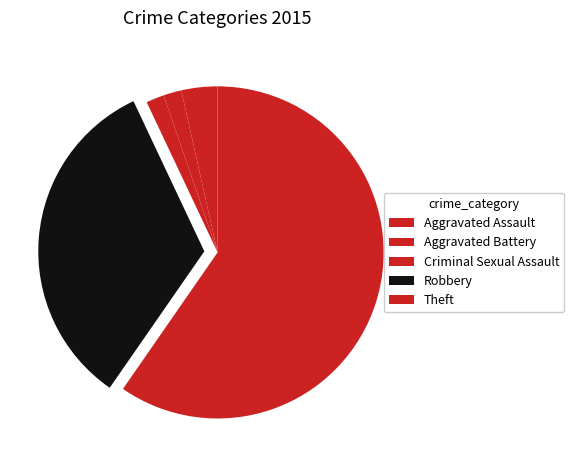

Is there a majority slice in this chart?

Yes